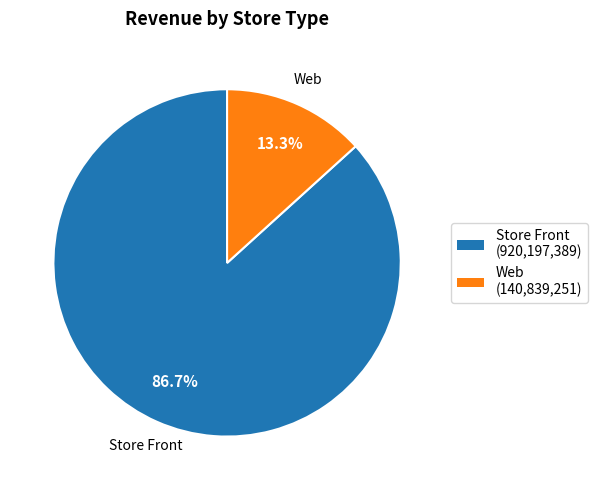

What percentage is NOT represented by Store Front?

13.3%